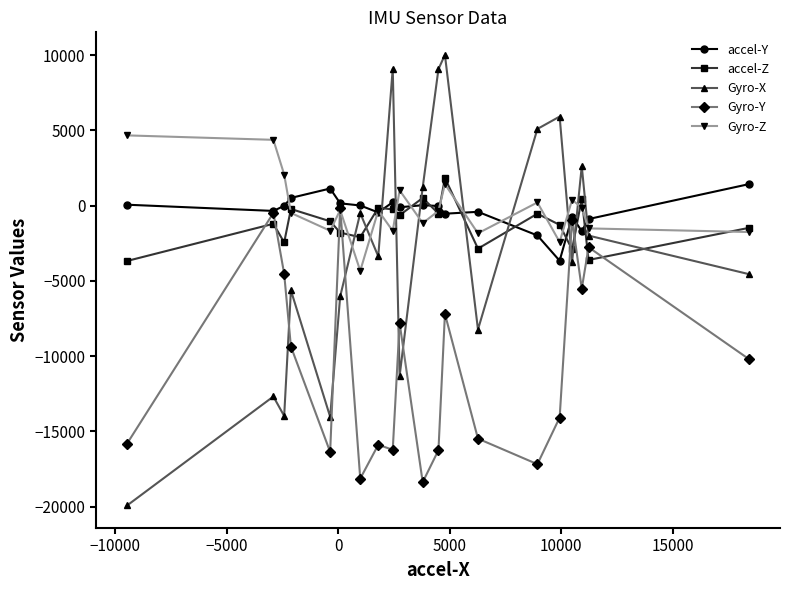

True or false: Gyro-Y has more than 0 interior local peaks.

True